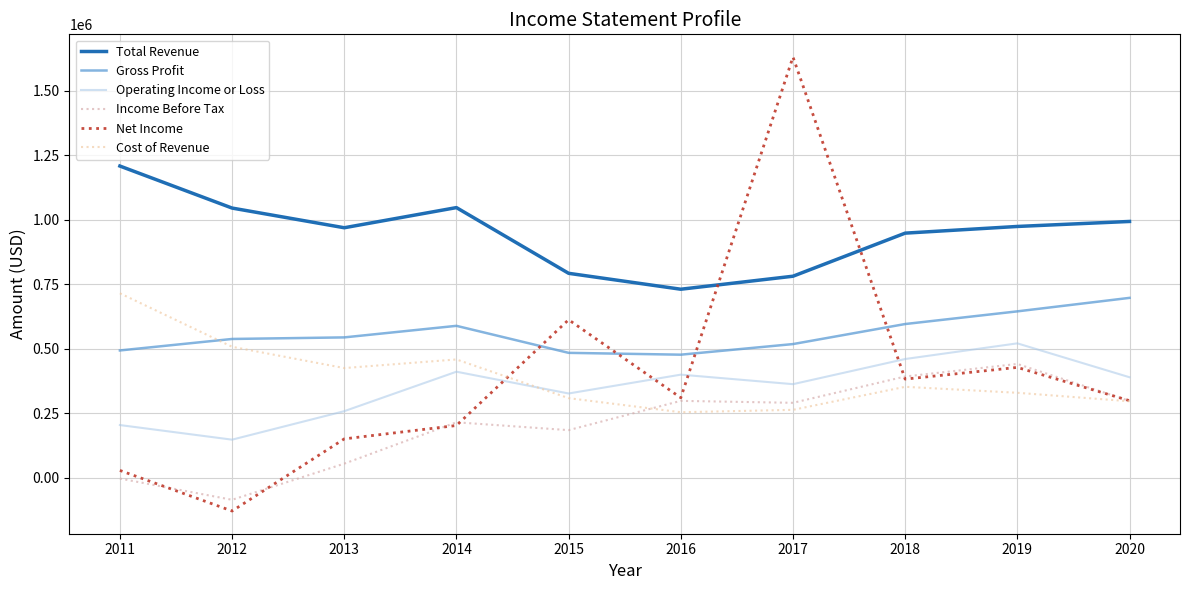

At which category is the sum across all series the highest?

2017